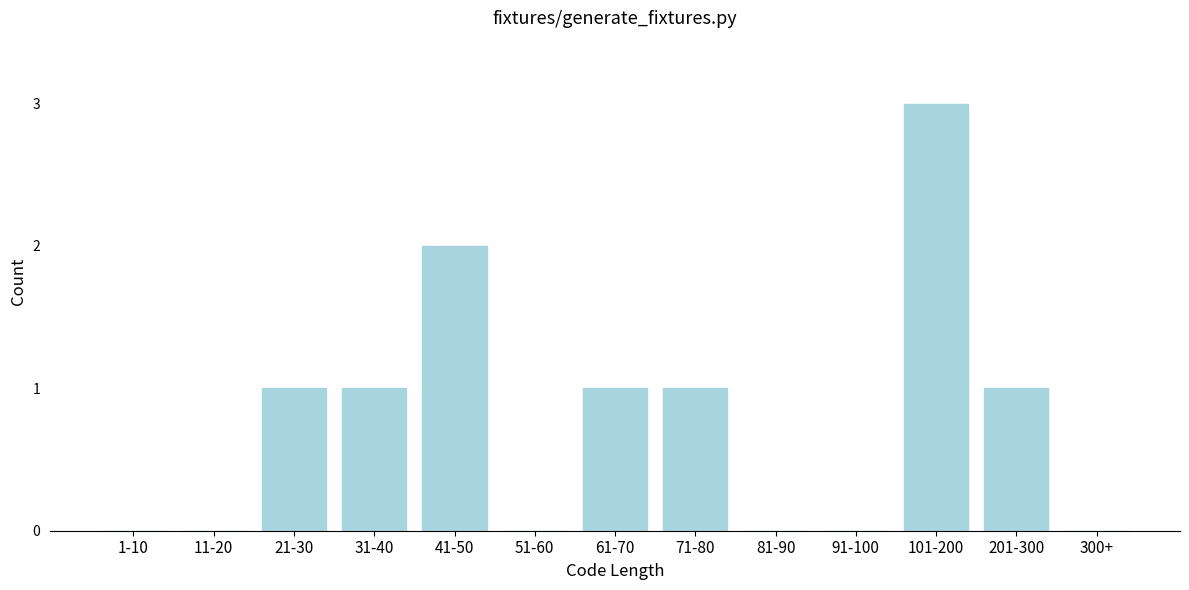

Reading left to right, transcribe all the data shown in this chart.

1-10=0	11-20=0	21-30=1	31-40=1	41-50=2	51-60=0	61-70=1	71-80=1	81-90=0	91-100=0	101-200=3	201-300=1	300+=0